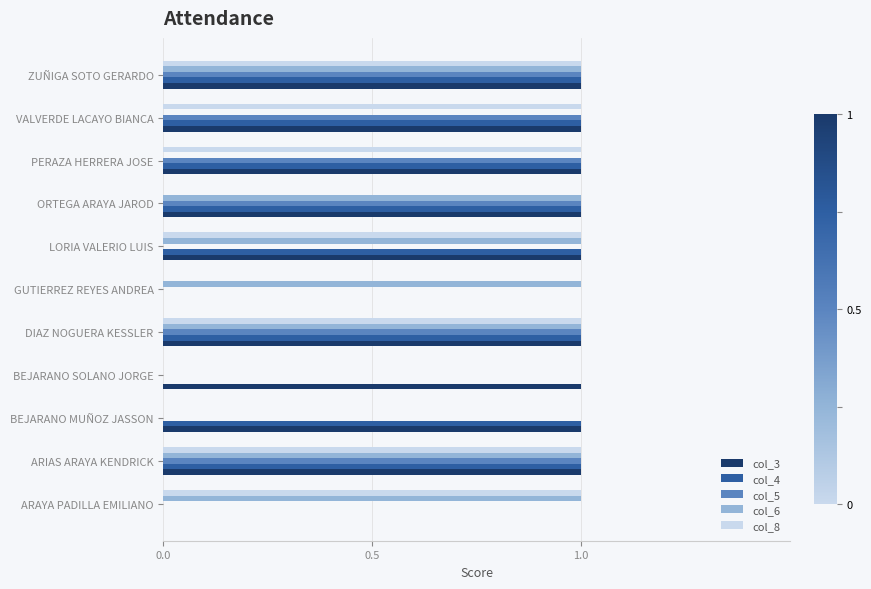

How many col_5 values are between 0 and 1?

11